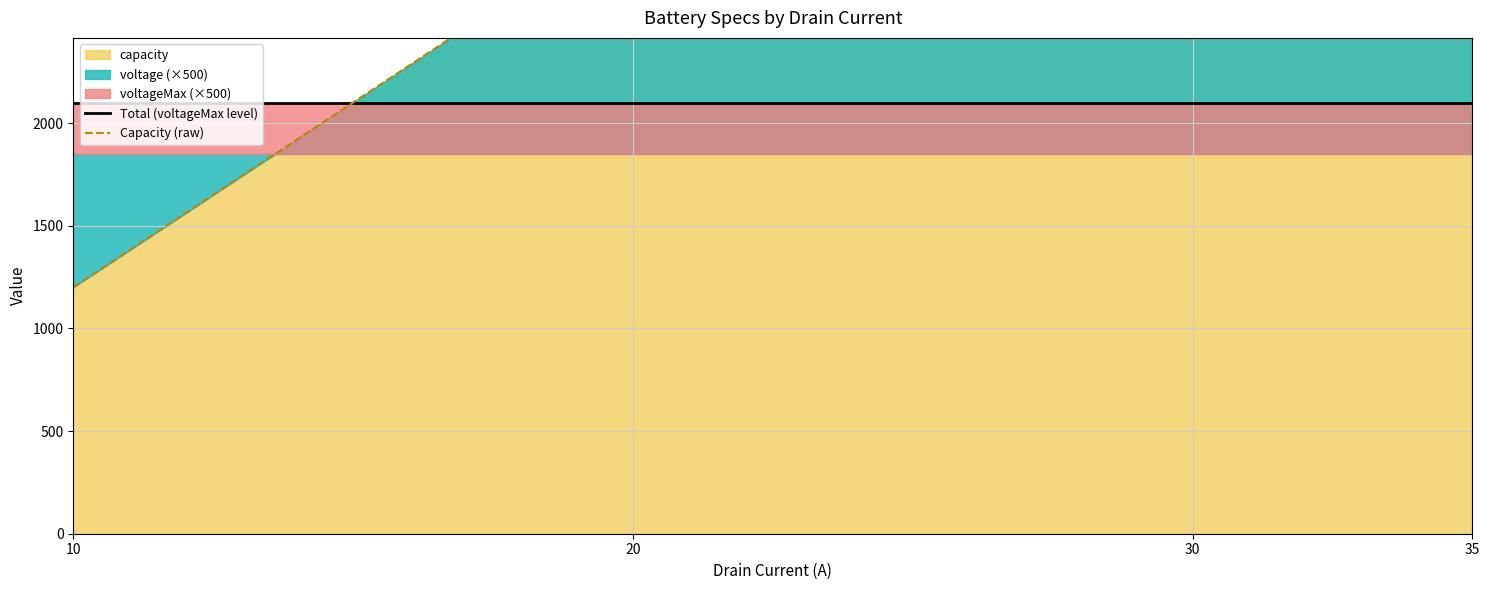

How many times do Total (voltageMax level) and Capacity (raw) cross each other?

1